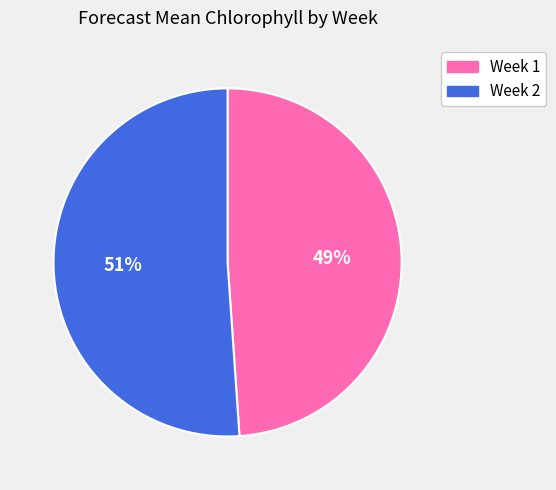

What is the majority slice?

Week 2